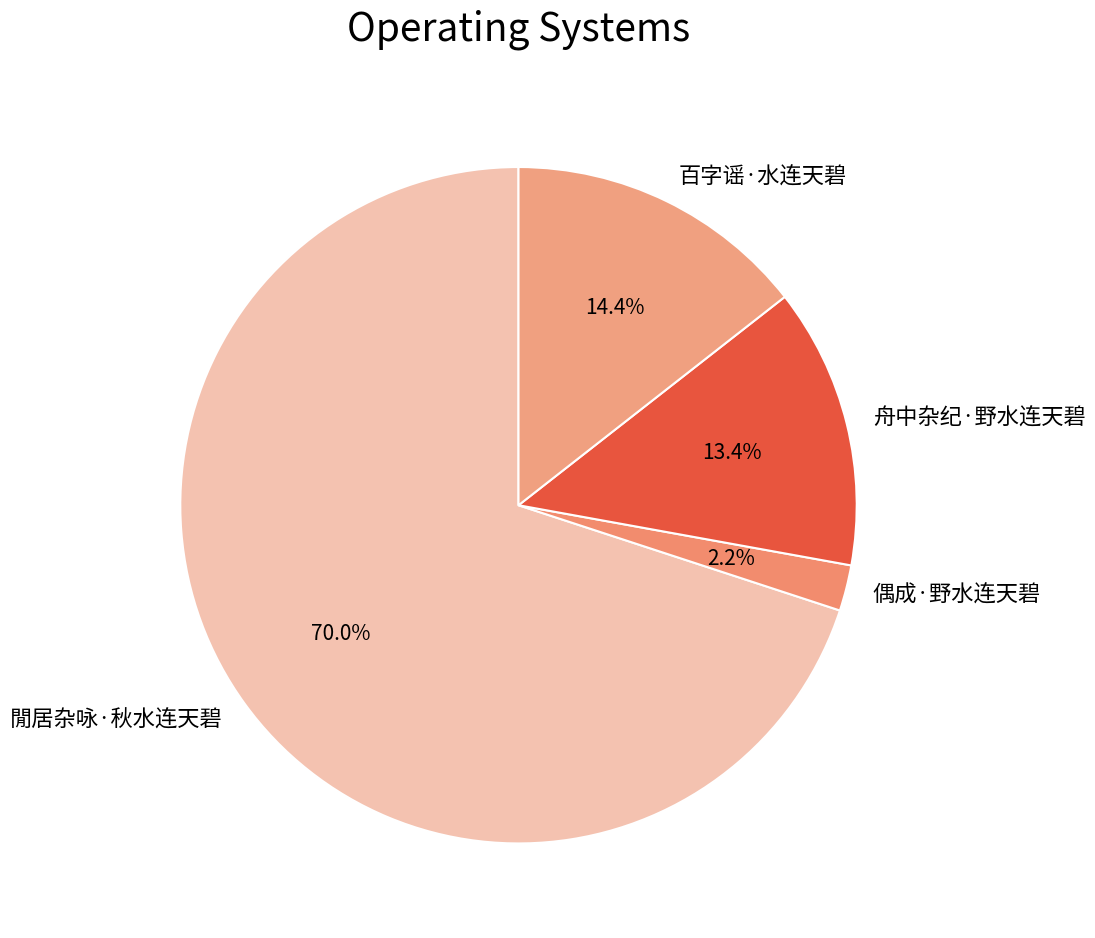

To the nearest percent, what is the difference between the 舟中杂纪·野水连天碧 and 百字谣·水连天碧 slice percentages?

1%